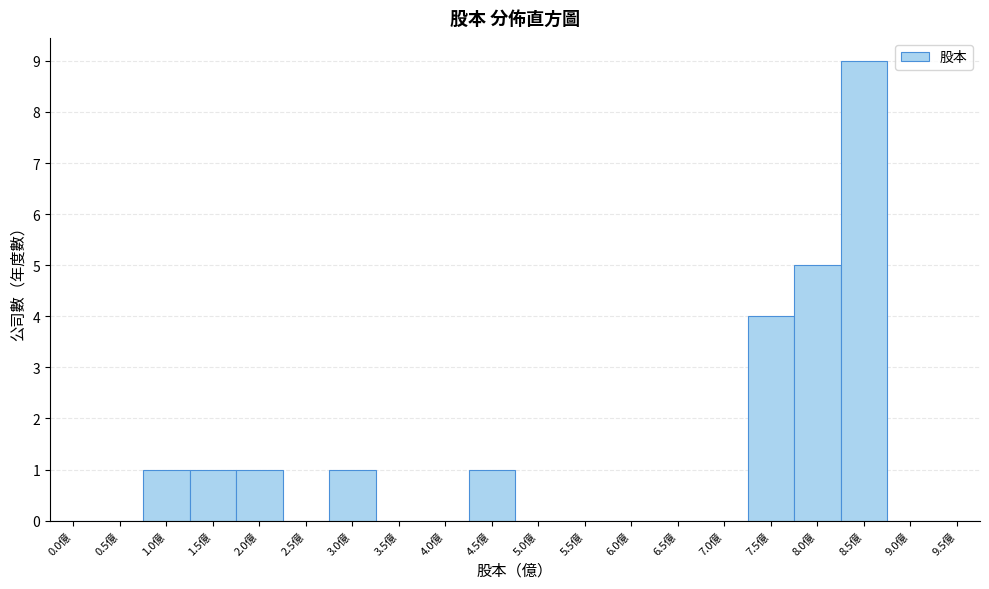

Reading right to left, what are all the values shown in this chart?

9.5億=0	9.0億=0	8.5億=9	8.0億=5	7.5億=4	7.0億=0	6.5億=0	6.0億=0	5.5億=0	5.0億=0	4.5億=1	4.0億=0	3.5億=0	3.0億=1	2.5億=0	2.0億=1	1.5億=1	1.0億=1	0.5億=0	0.0億=0